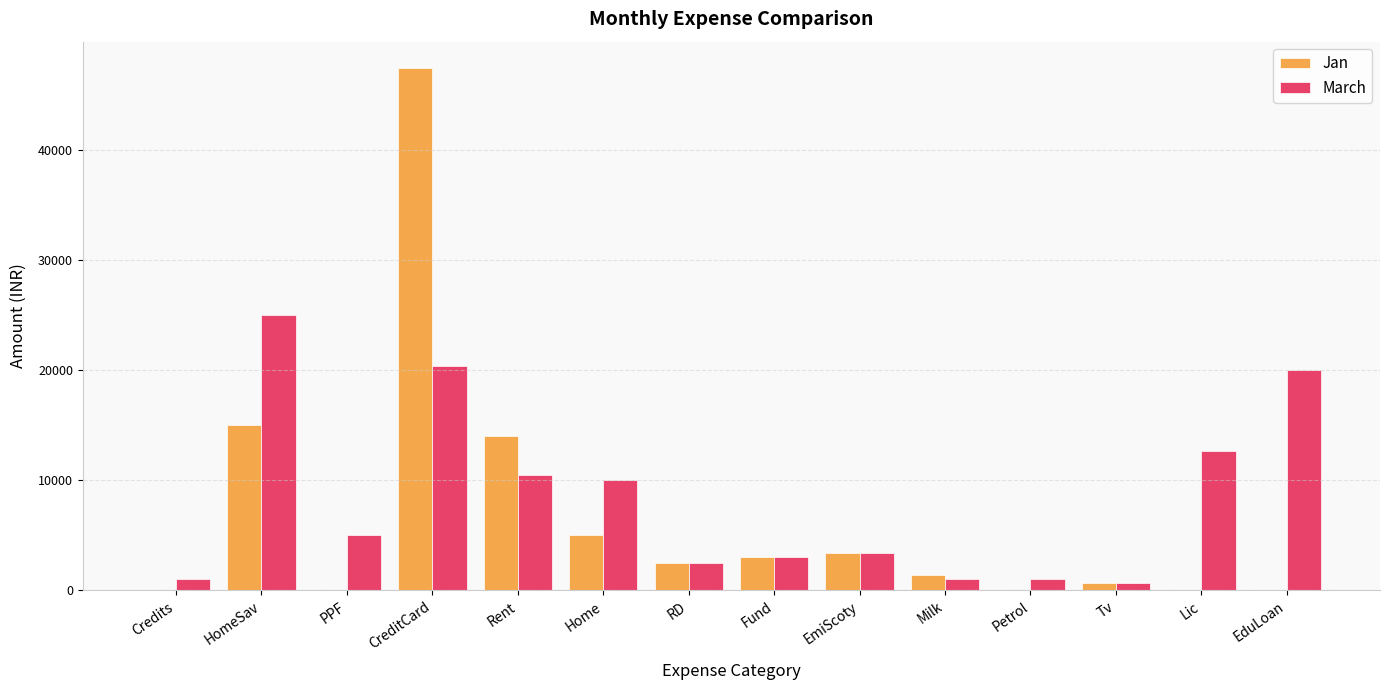

How many distinct data groups are displayed?

2